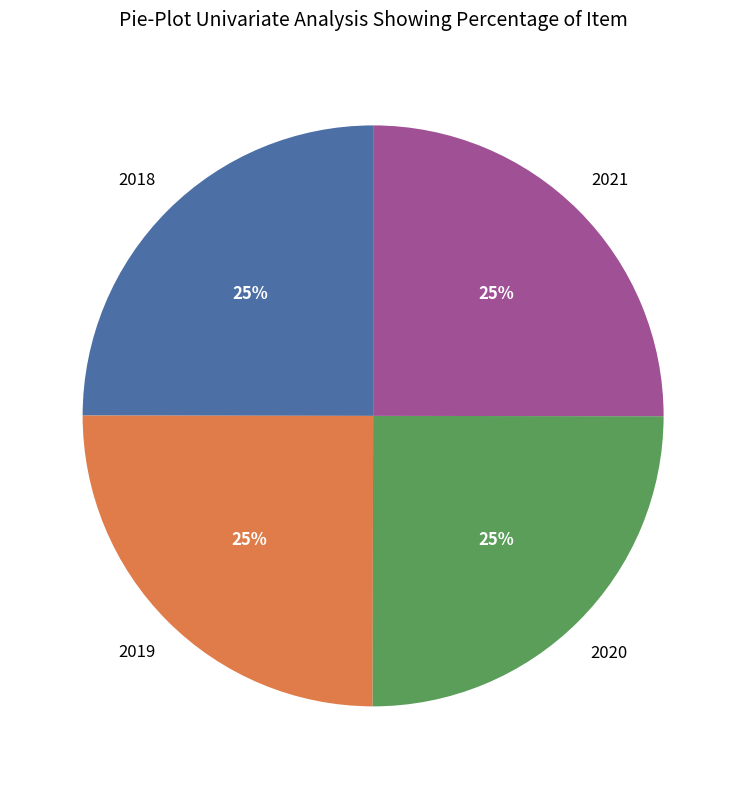

To the nearest percent, what is the average slice percentage?

25%